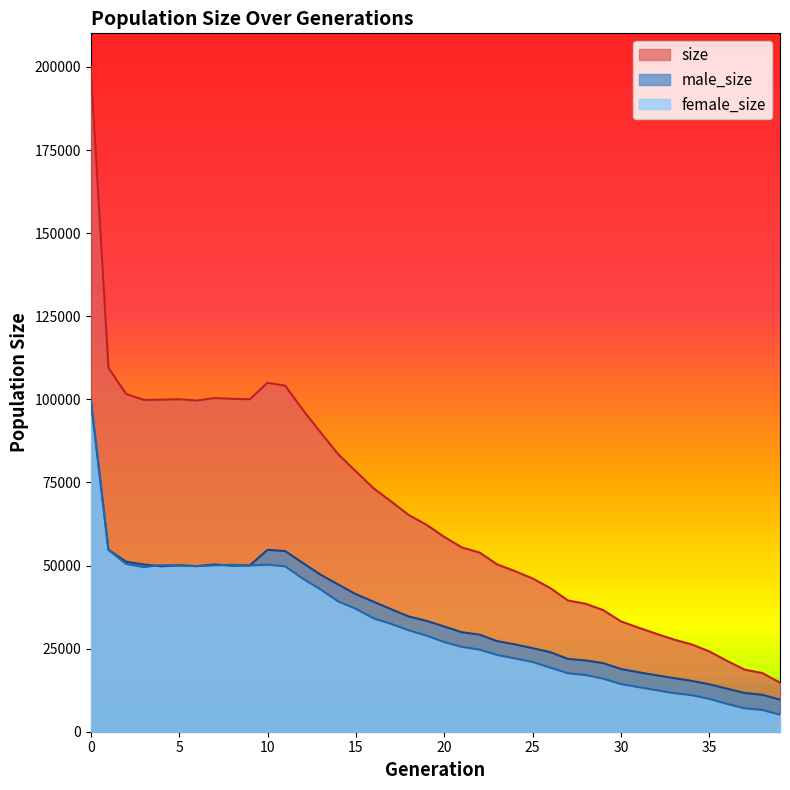

What is the greatest value displayed?

200103